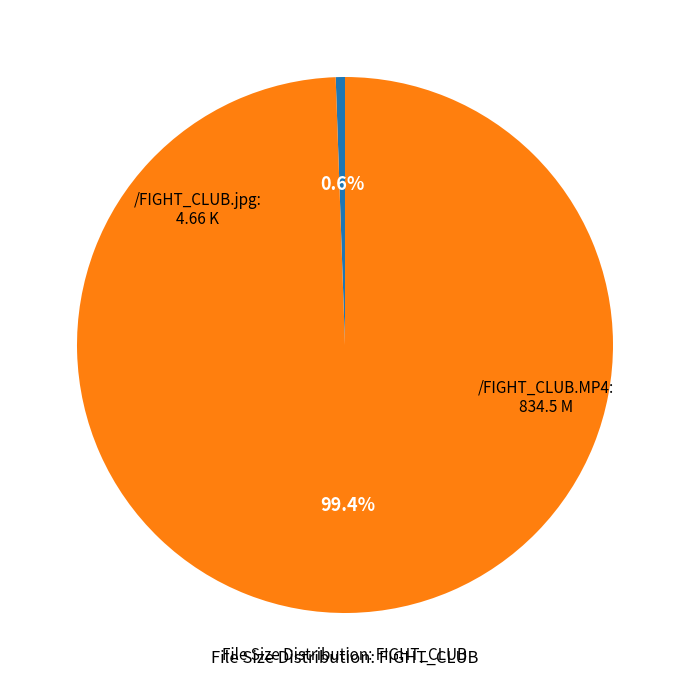

To the nearest percent, what is the difference between the largest and smallest slice percentages?

99%